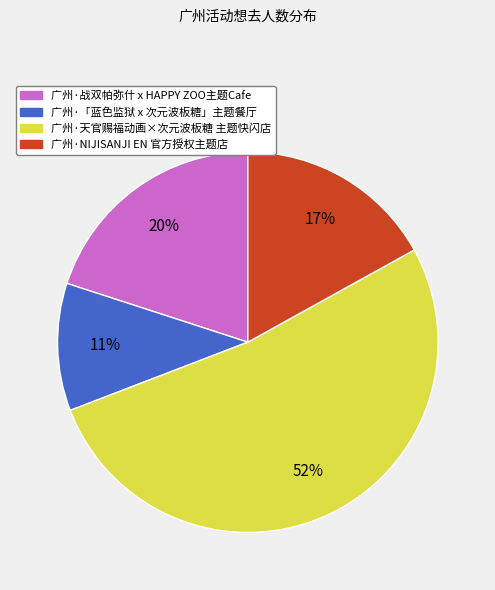

True or false: 广州·NIJISANJI EN 官方授权主题店 accounts for 23% of the total.

False